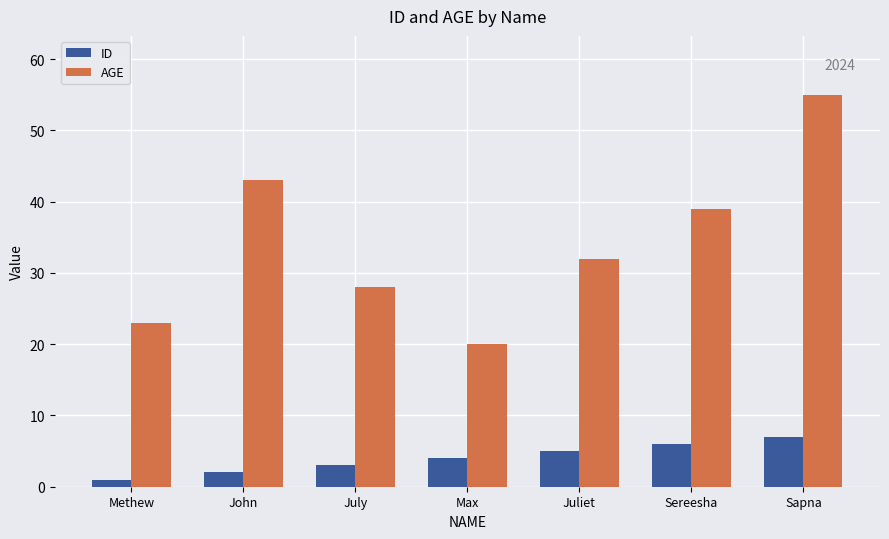

What is the difference between the maximum and minimum values in the ID series?

6